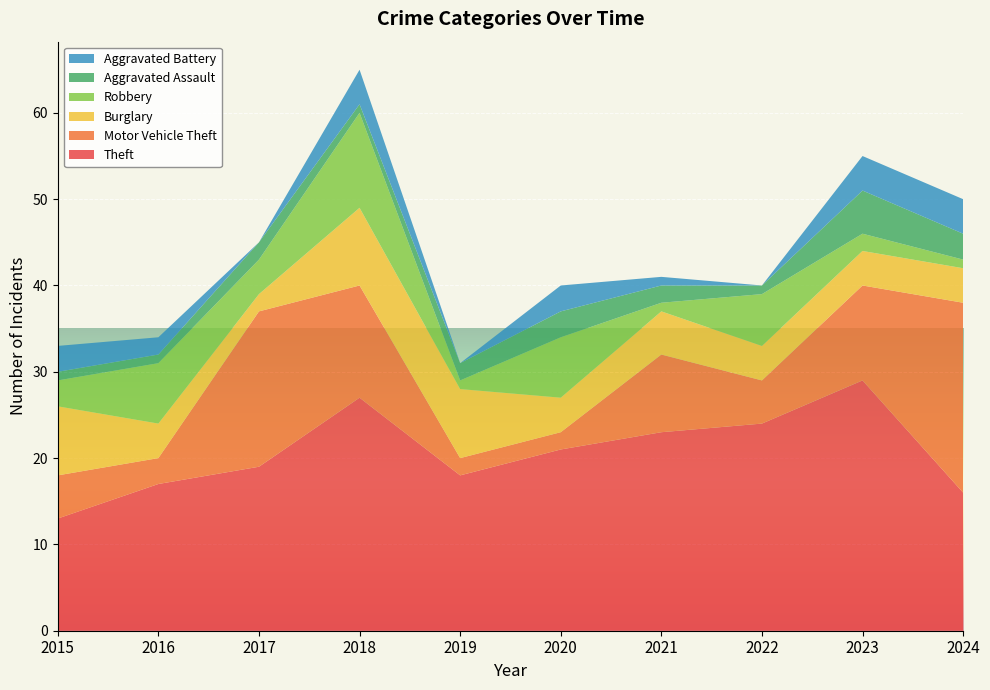

Reading left to right, list all the values displayed in this chart.

Theft: 2015=13	2016=17	2017=19	2018=27	2019=18	2020=21	2021=23	2022=24	2023=29	2024=16
Motor Vehicle Theft: 2015=5	2016=3	2017=18	2018=13	2019=2	2020=2	2021=9	2022=5	2023=11	2024=22
Burglary: 2015=8	2016=4	2017=2	2018=9	2019=8	2020=4	2021=5	2022=4	2023=4	2024=4
Robbery: 2015=3	2016=7	2017=4	2018=11	2019=1	2020=7	2021=1	2022=6	2023=2	2024=1
Aggravated Assault: 2015=1	2016=1	2017=2	2018=1	2019=2	2020=3	2021=2	2022=1	2023=5	2024=3
Aggravated Battery: 2015=3	2016=2	2017=0	2018=4	2019=0	2020=3	2021=1	2022=0	2023=4	2024=4